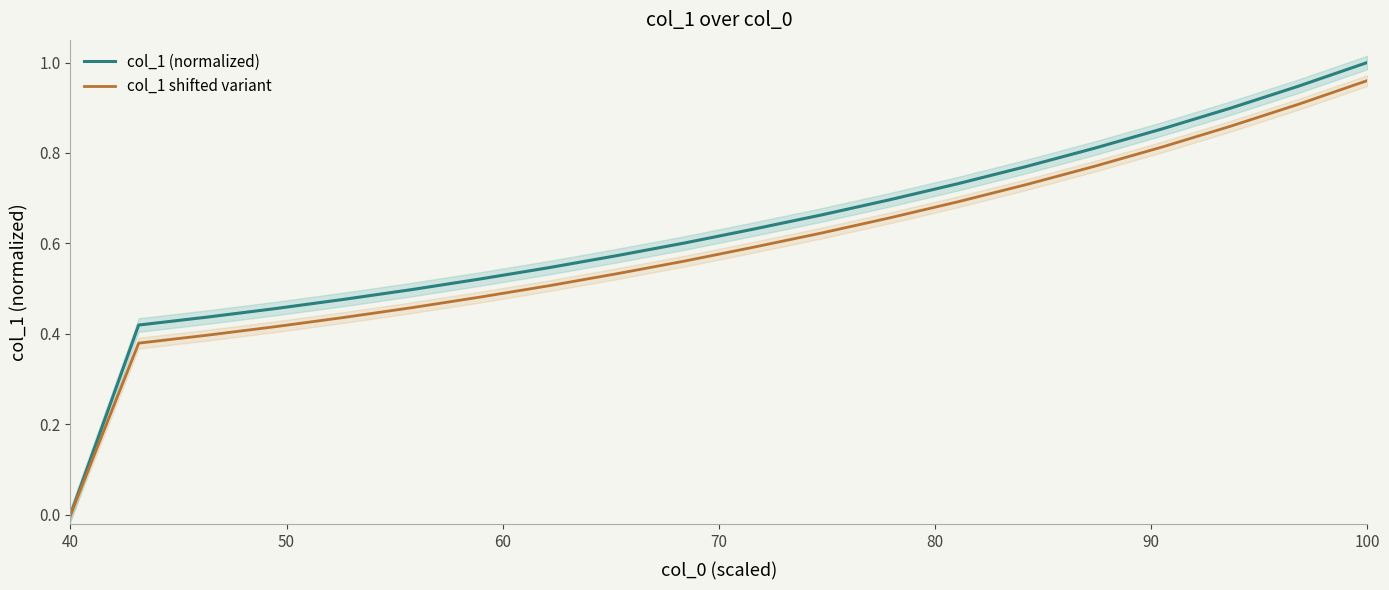

The value of col_1 (normalized) at 100 is 0.4. True or false?

False